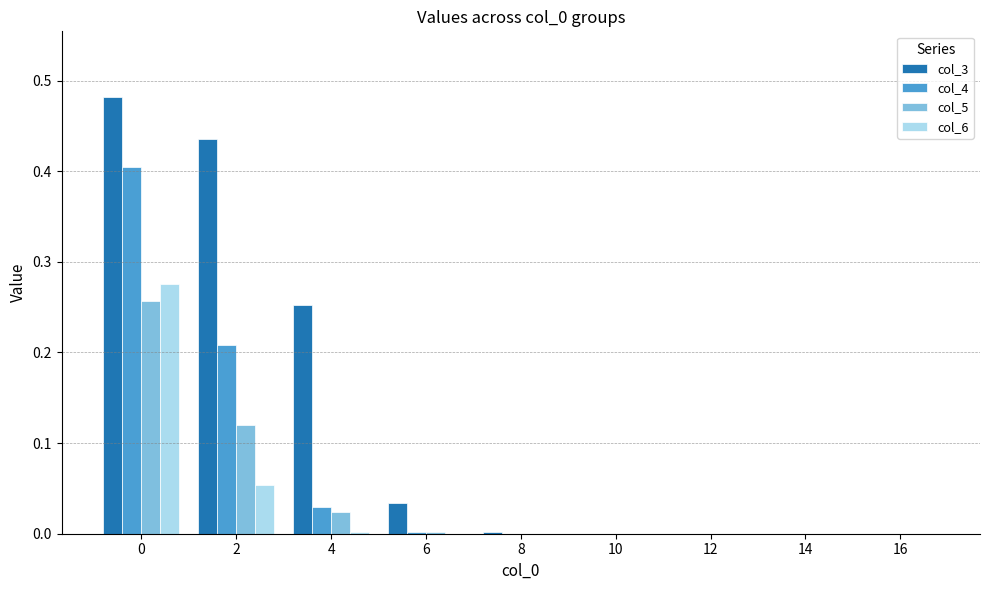

Which series has the largest range (max minus min)?

col_3